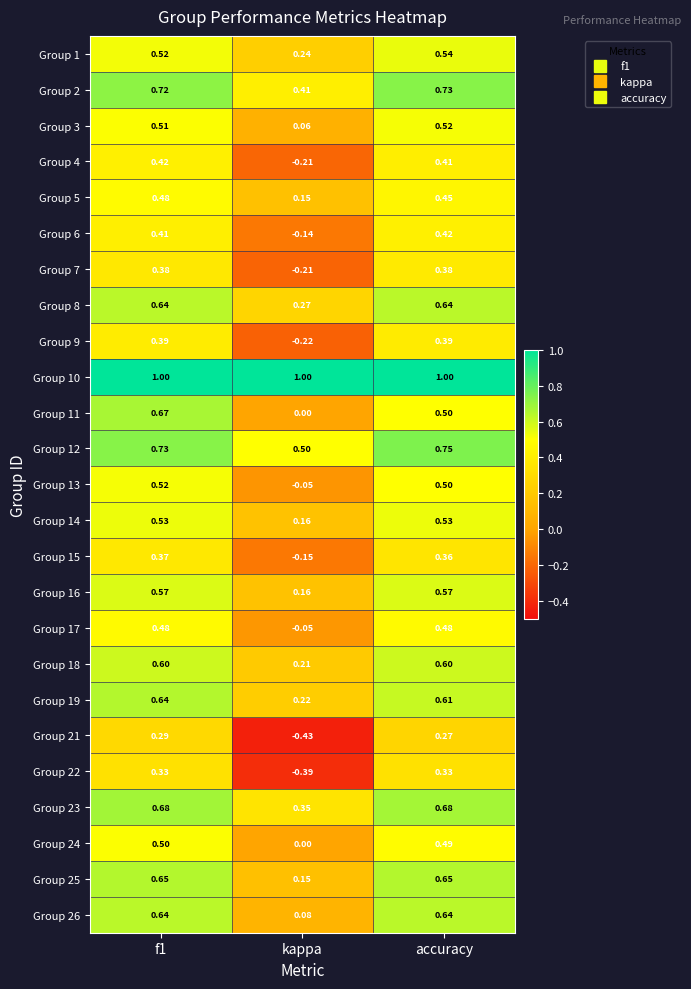

How many categories are shown in the chart?

3